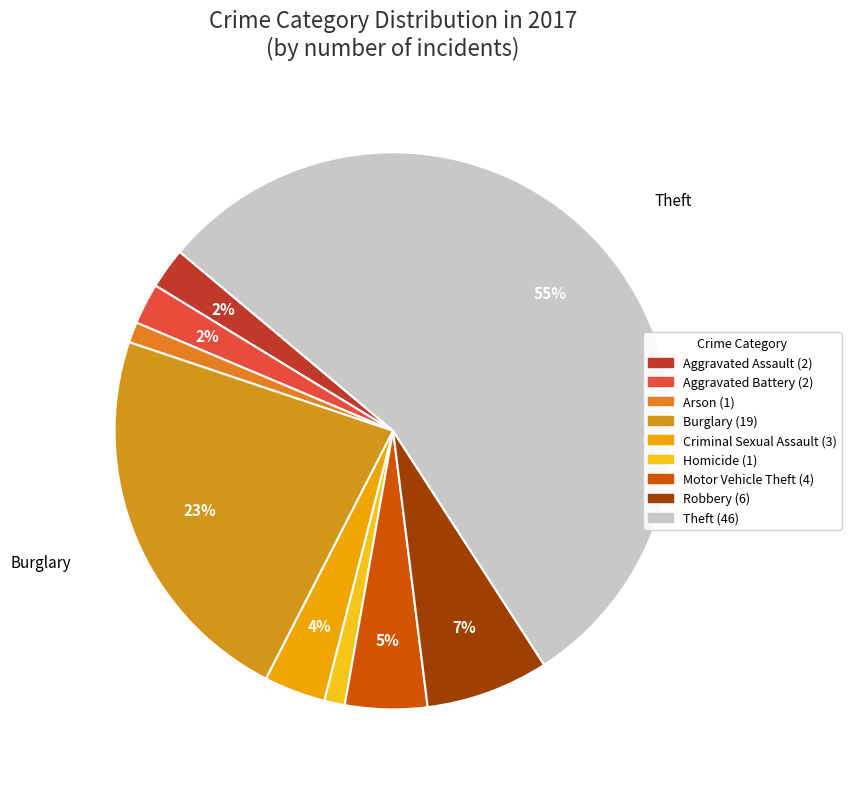

To the nearest percent, what is the difference between the largest and smallest slice percentages?

54%